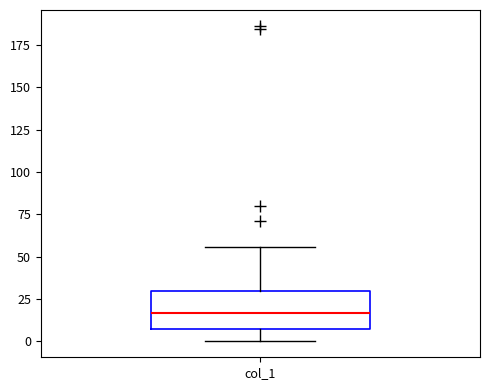

Read this box plot against the y-axis: the position of the median line, the range covered by the box, and the ends of both whiskers. The values are not printed on the chart, so give them approximately, as read against the axis.

median 15, box 5 to 30, whiskers 0 to 55